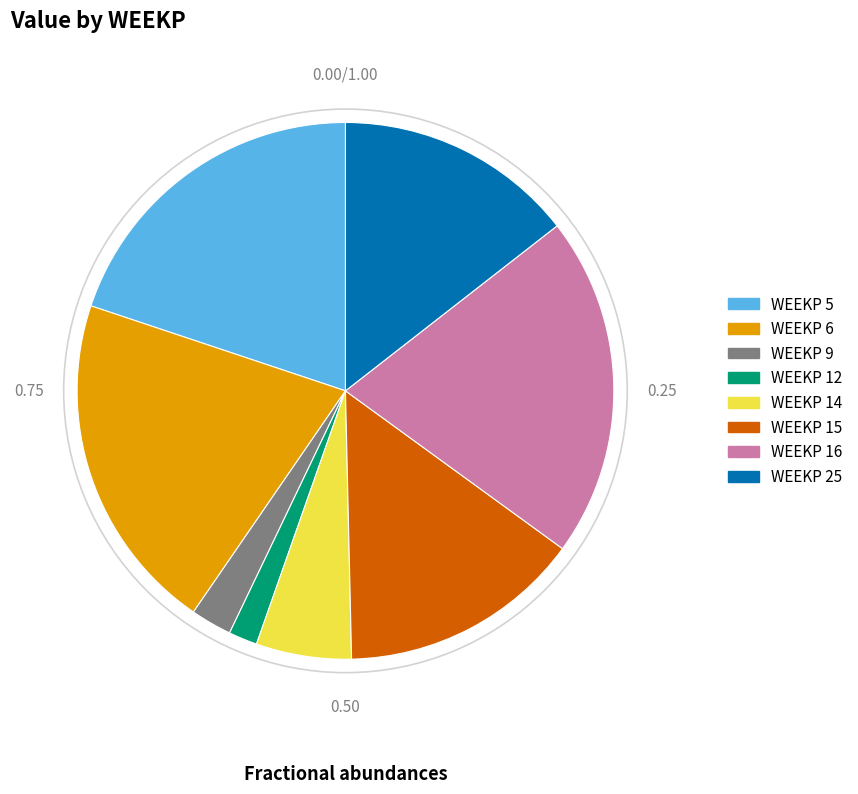

Does any single category account for the majority?

No